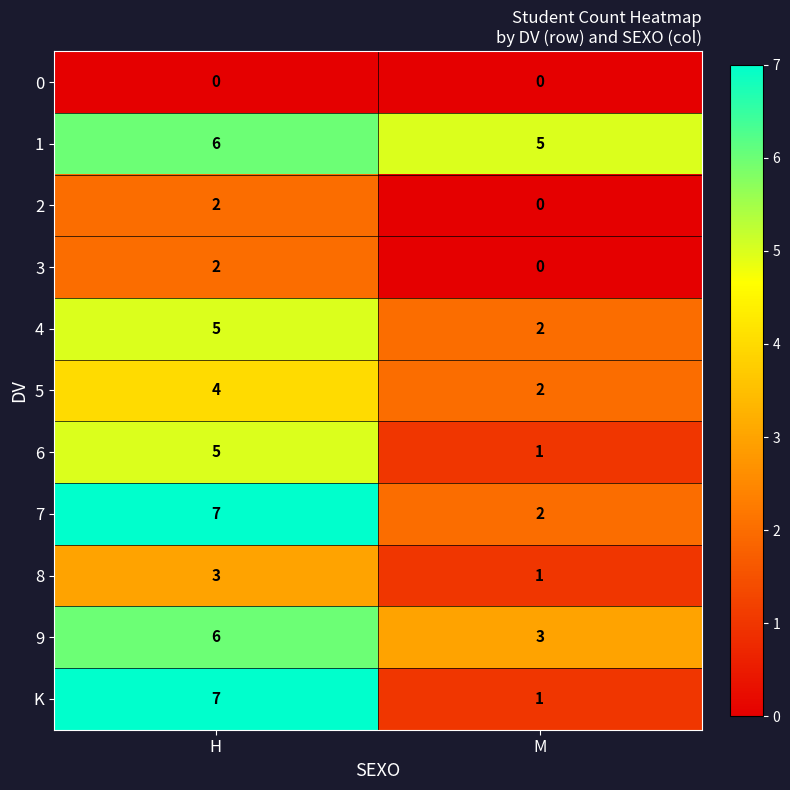

How many series are shown in this chart?

11